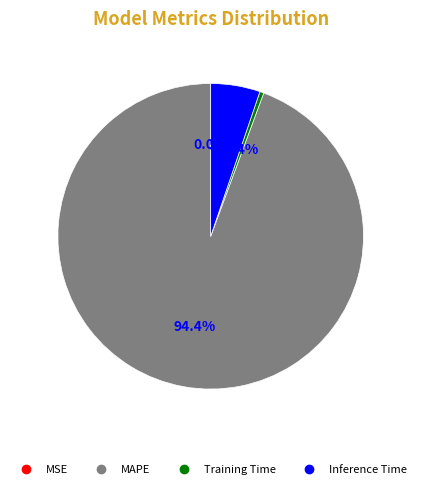

Do Inference Time and MAPE together represent more than half of the pie?

Yes